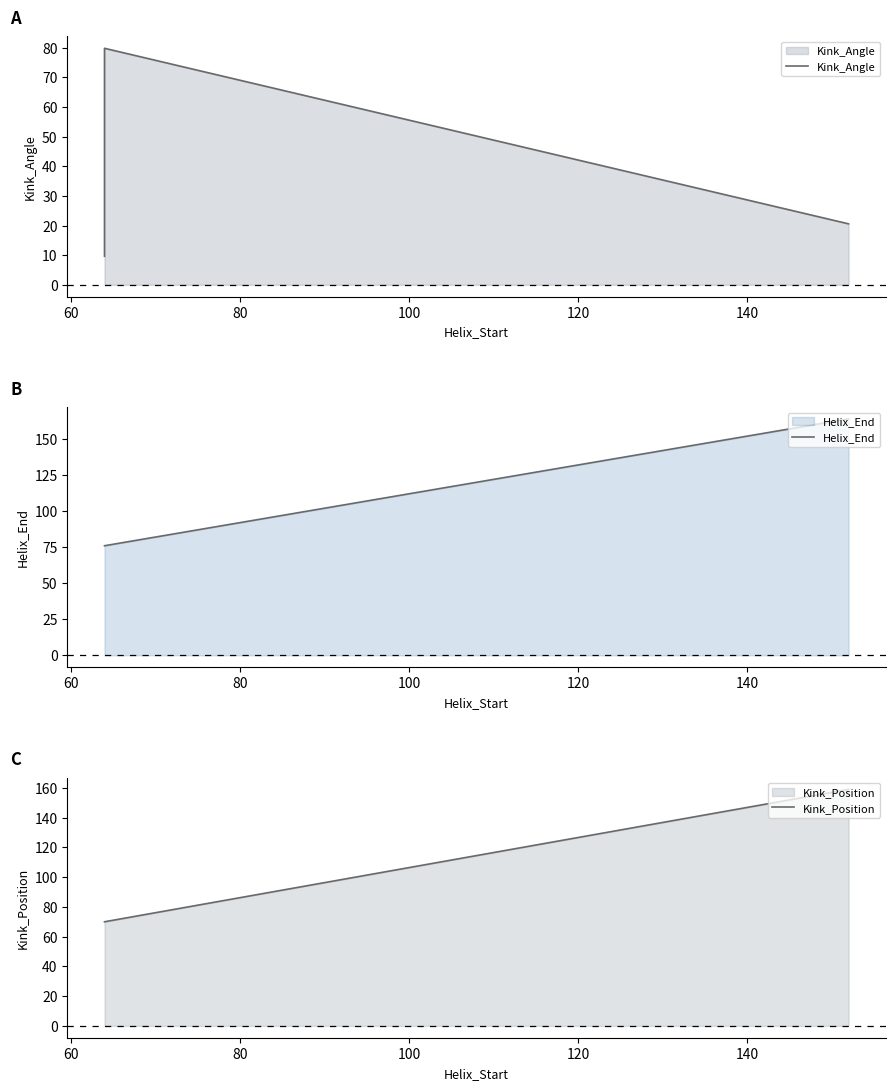

Which series has the largest total across all categories?

Helix_End